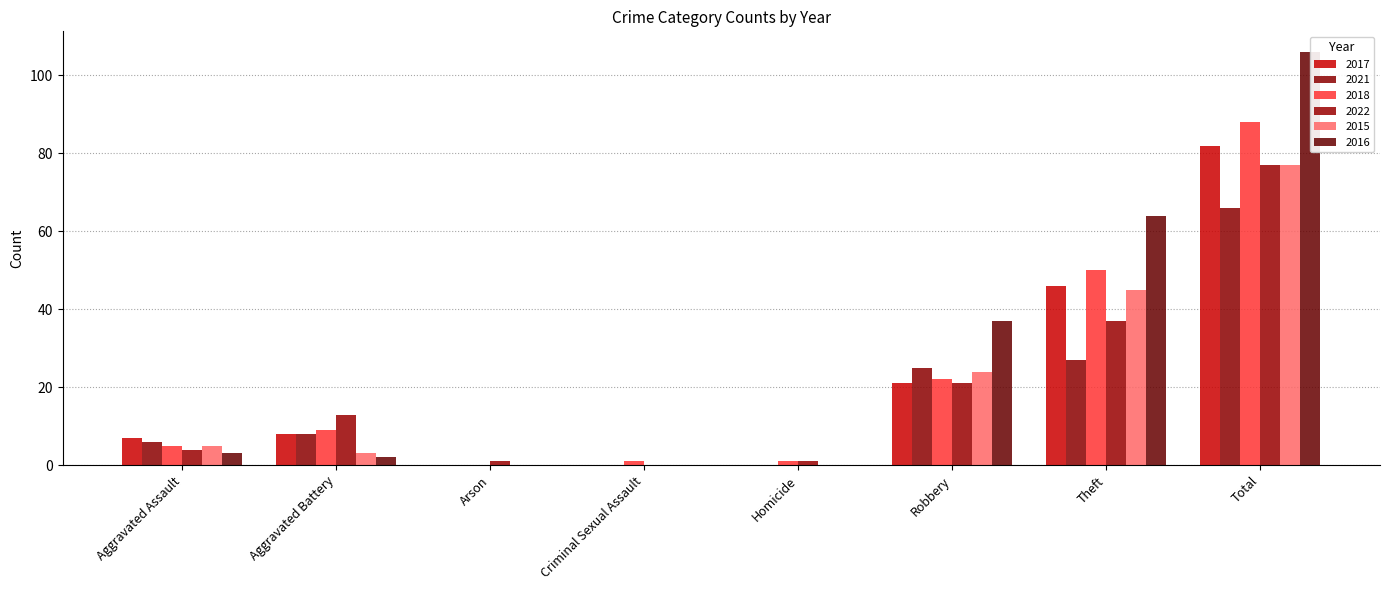

At which label does 2022 reach its peak?

Total